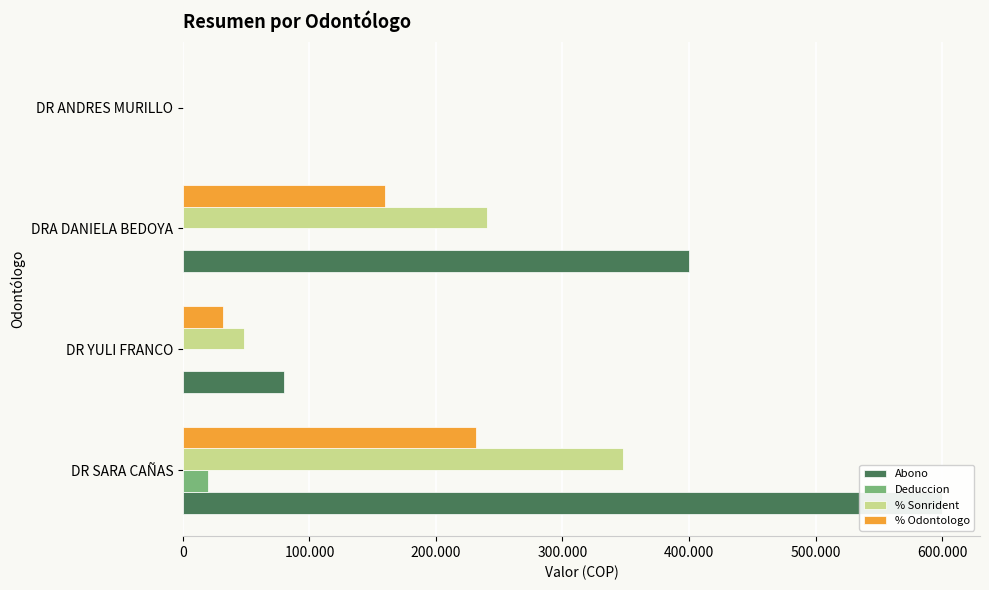

What is the highest value of the % Sonrident series?

348000